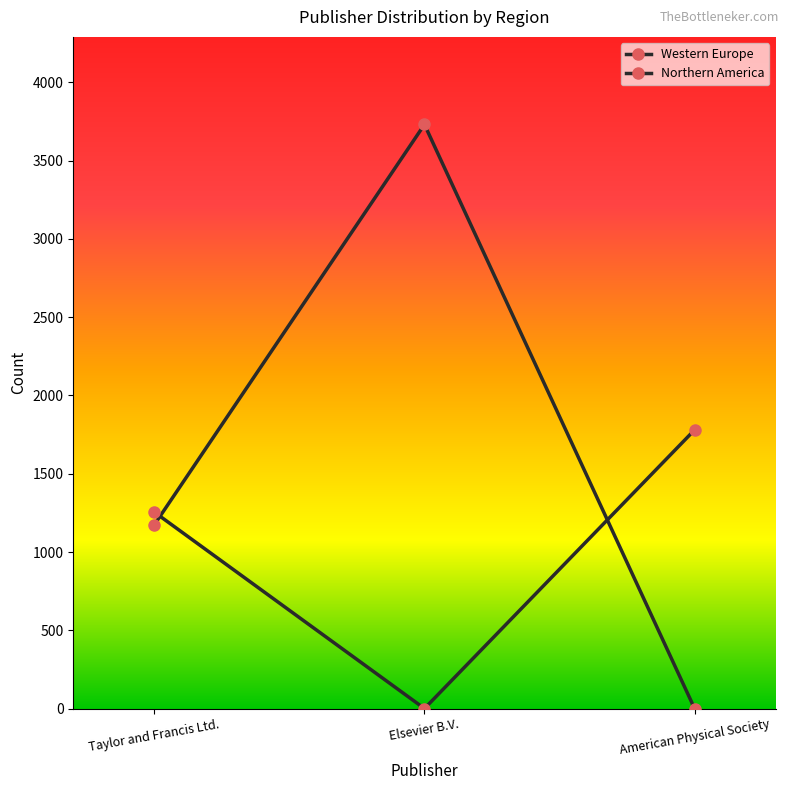

What position from the right is Taylor and Francis Ltd.?

3